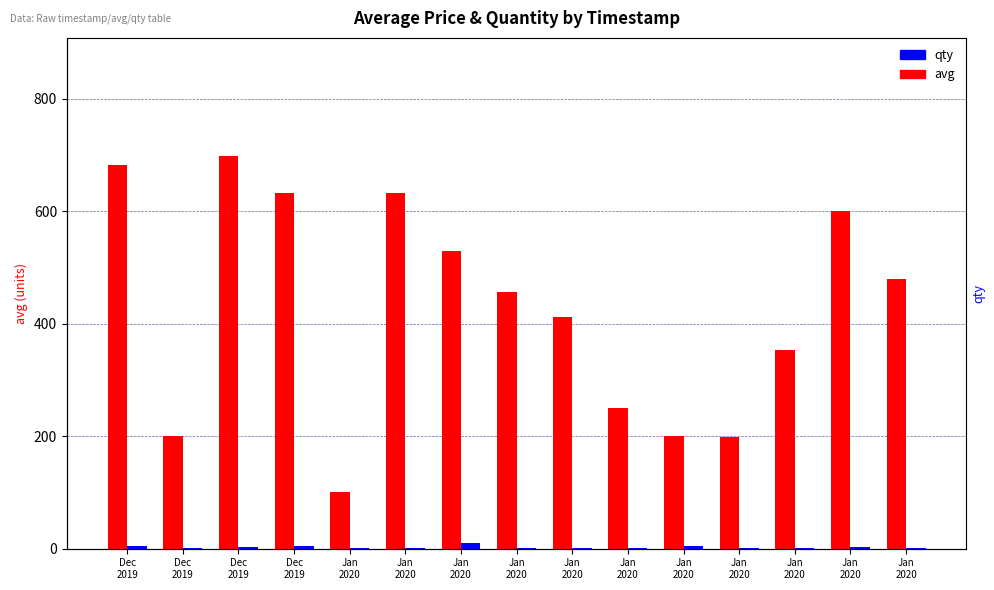

At Dec
2019, list the series in order from smallest to largest.

qty, avg